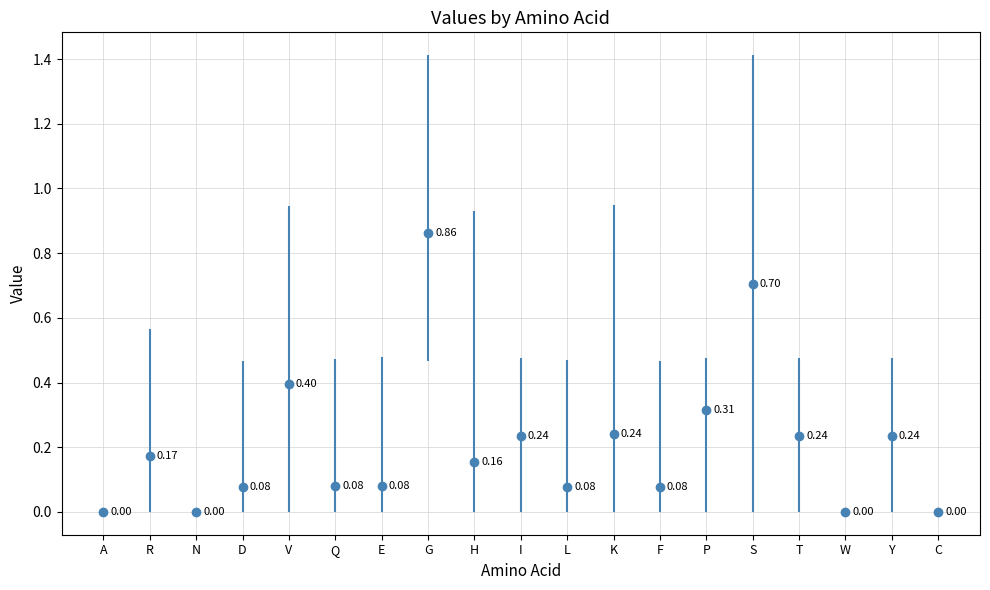

Between L and G, which is larger?

G